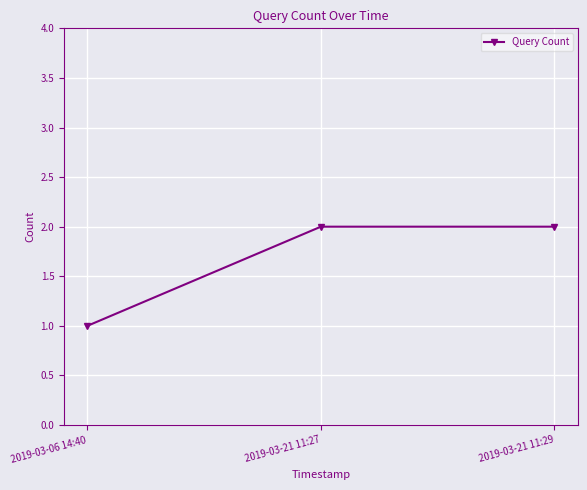

What is the change in value from 2019-03-06 14:40 to 2019-03-21 11:27?

+1